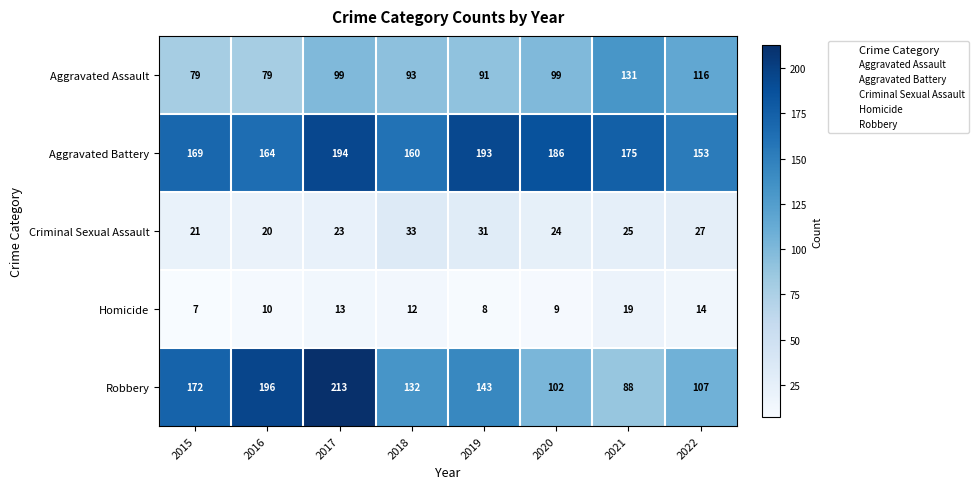

True or false: Homicide has a value of 14 at 2022.

True